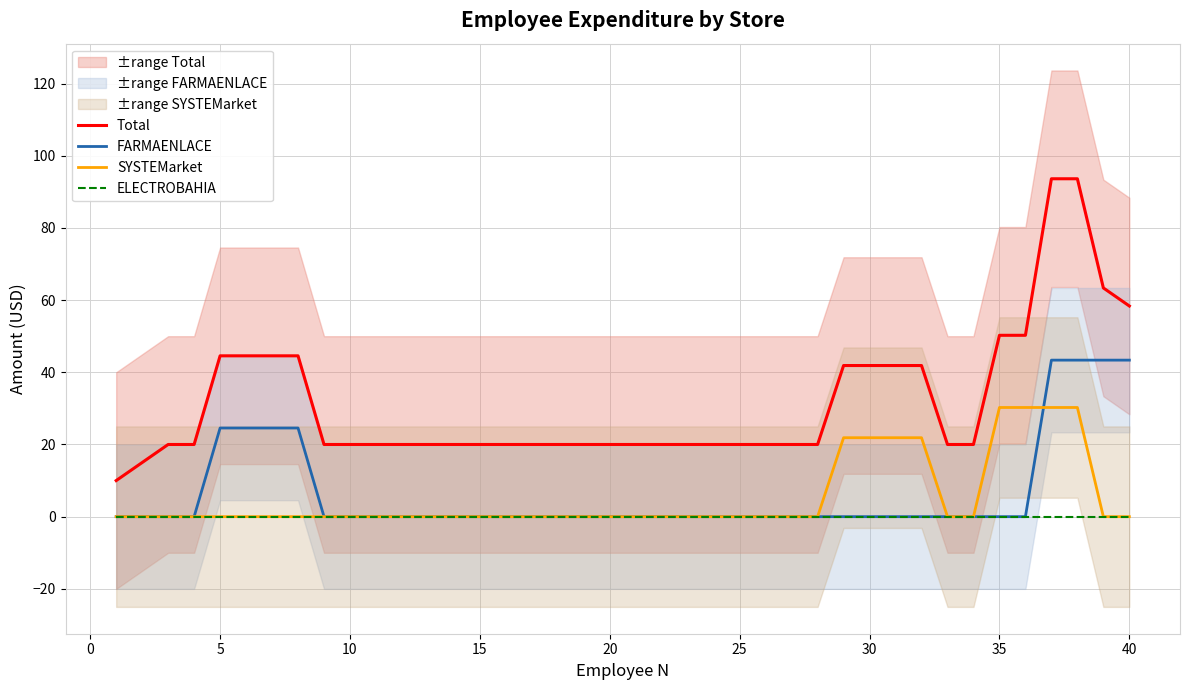

The SYSTEMarket series shows 9.3 at 10. True or false?

False